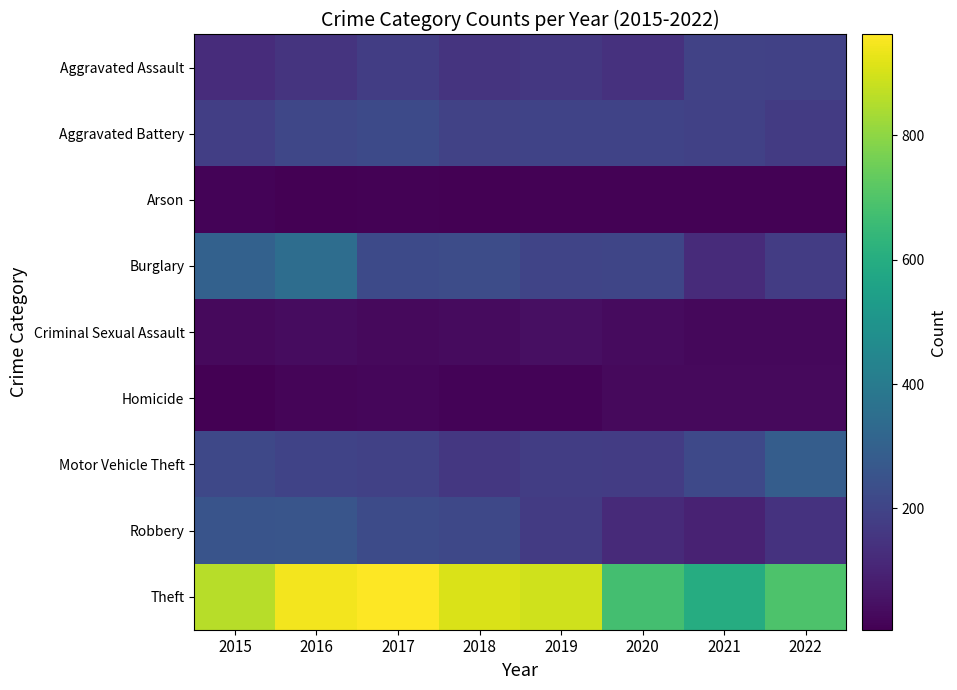

Reading left to right, list all the values displayed in this chart.

Aggravated Assault: 2015=128	2016=149	2017=180	2018=149	2019=162	2020=141	2021=192	2022=189
Aggravated Battery: 2015=181	2016=210	2017=221	2018=195	2019=197	2020=198	2021=190	2022=171
Arson: 2015=15	2016=8	2017=9	2018=5	2019=10	2020=9	2021=12	2022=9
Burglary: 2015=301	2016=347	2017=221	2018=226	2019=201	2020=204	2021=124	2022=175
Criminal Sexual Assault: 2015=29	2016=38	2017=31	2018=32	2019=44	2020=33	2021=25	2022=27
Homicide: 2015=6	2016=18	2017=23	2018=15	2019=14	2020=28	2021=28	2022=29
Motor Vehicle Theft: 2015=211	2016=198	2017=189	2018=160	2019=178	2020=174	2021=216	2022=286
Robbery: 2015=252	2016=257	2017=222	2018=211	2019=171	2020=118	2021=98	2022=147
Theft: 2015=861	2016=947	2017=962	2018=909	2019=891	2020=676	2021=598	2022=695